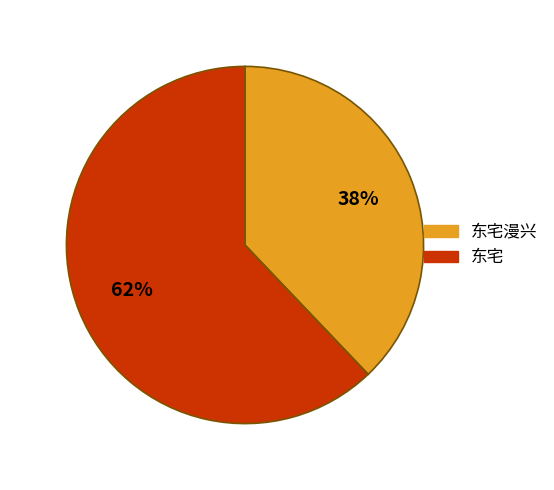

To the nearest percent, what is the difference between the largest and smallest slice percentages?

24%